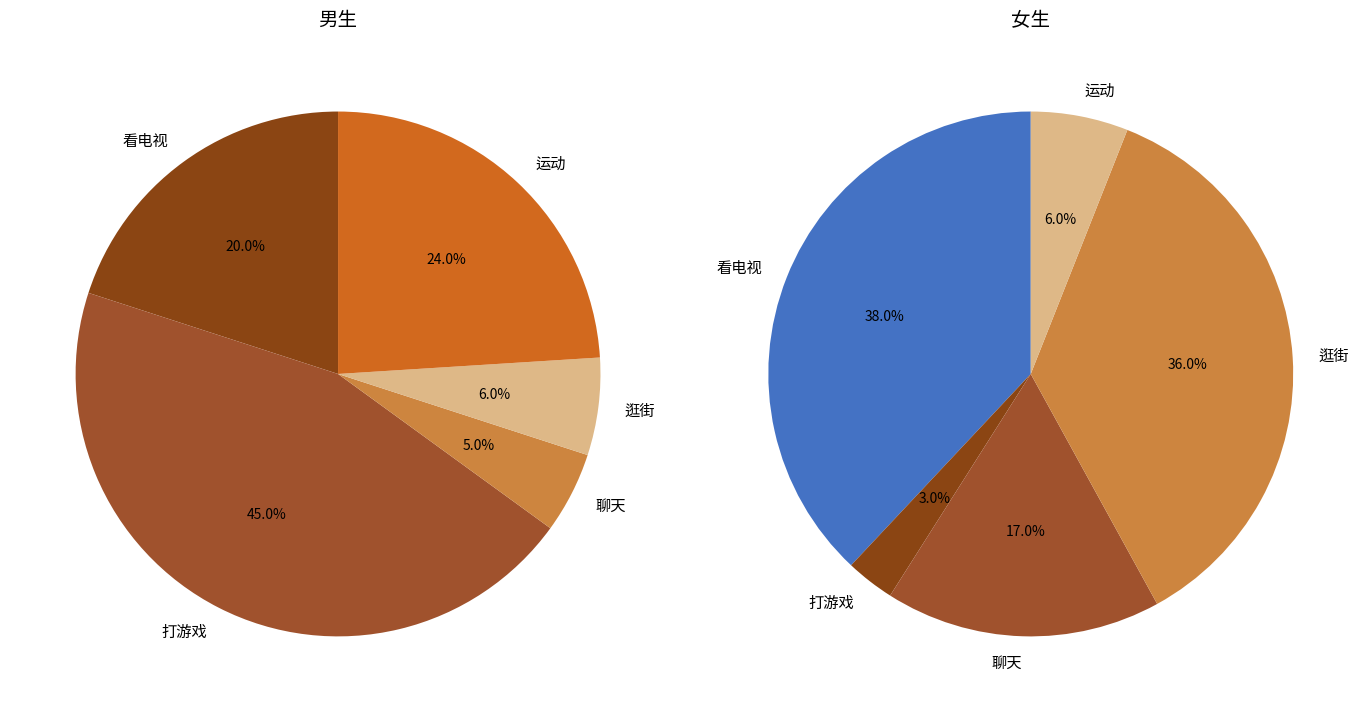

Is there a majority slice in this chart?

No